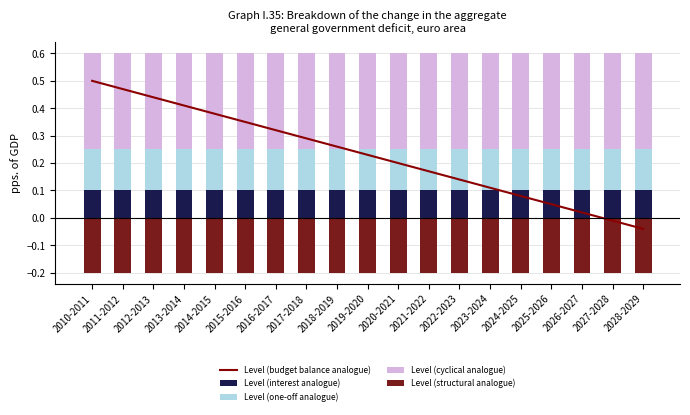

What is the sum of all Level (cyclical analogue) values?

6.6